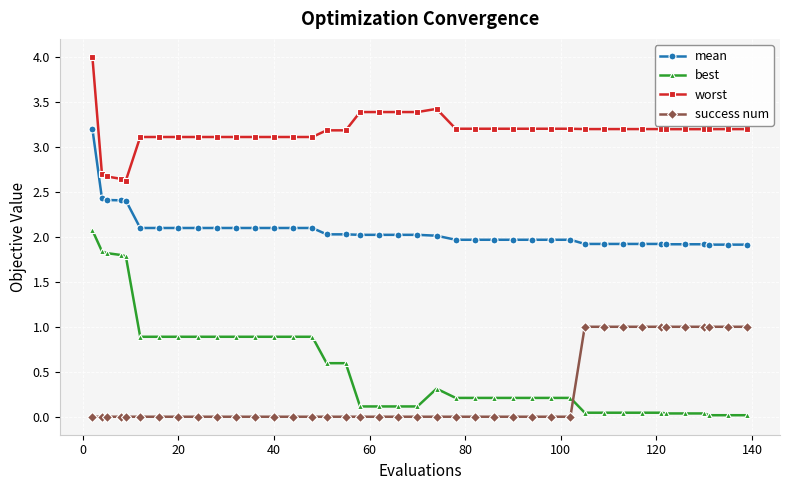

Rank the series by their maximum value, from highest to lowest.

worst, mean, best, success num